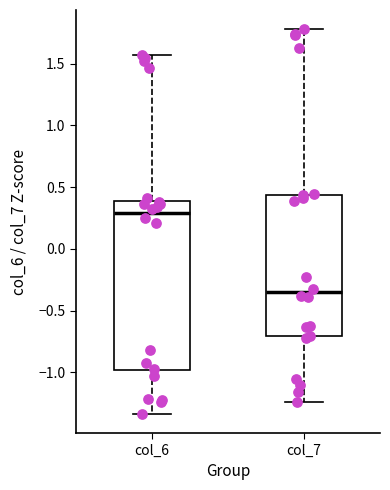

Reading left to right, transcribe this box plot: for each box, give where its median line is, the range the box spans, and where its two whiskers end, as read against the y-axis. The values are not printed on the chart, so give them approximately, as read against the axis.

col_6: median 0.30, box -1.00 to 0.40, whiskers -1.35 to 1.55
col_7: median -0.35, box -0.70 to 0.45, whiskers -1.25 to 1.80